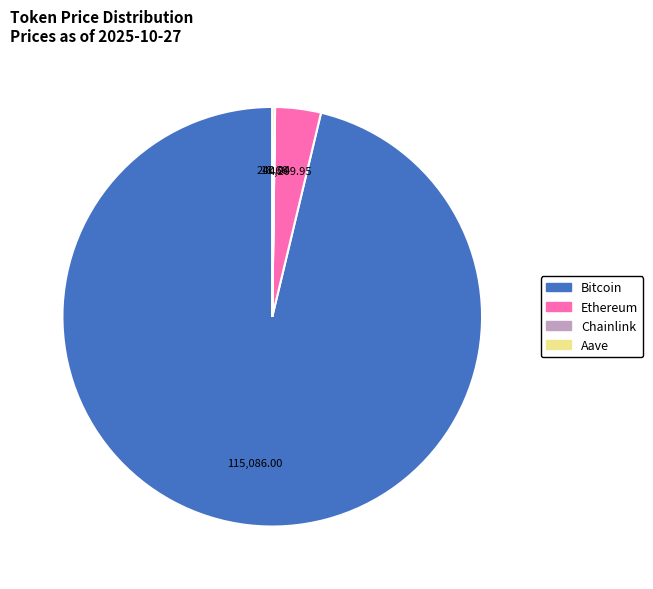

True or false: Ethereum accounts for 4% of the total.

True